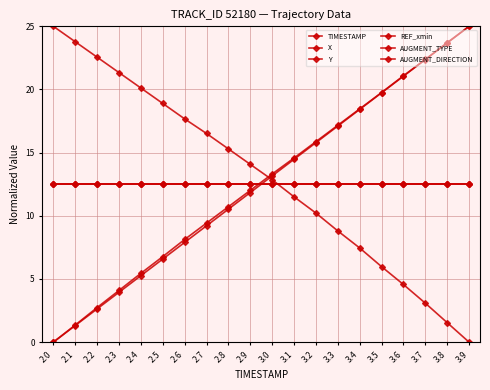

Where do X and AUGMENT_DIRECTION first cross each other?

3.0 and 3.1